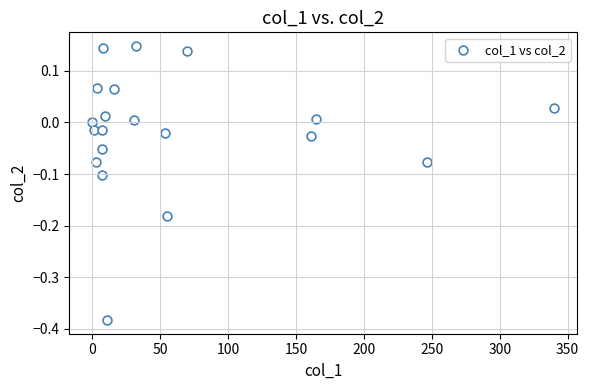

What is the range of X values (max minus min)?

340.1